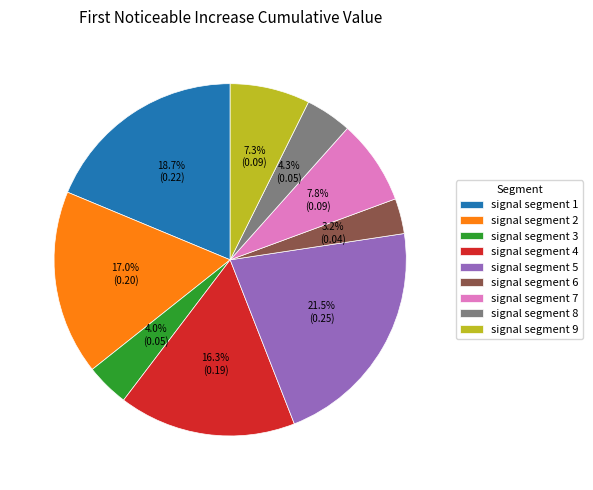

Which slice is the smallest?

signal segment 6